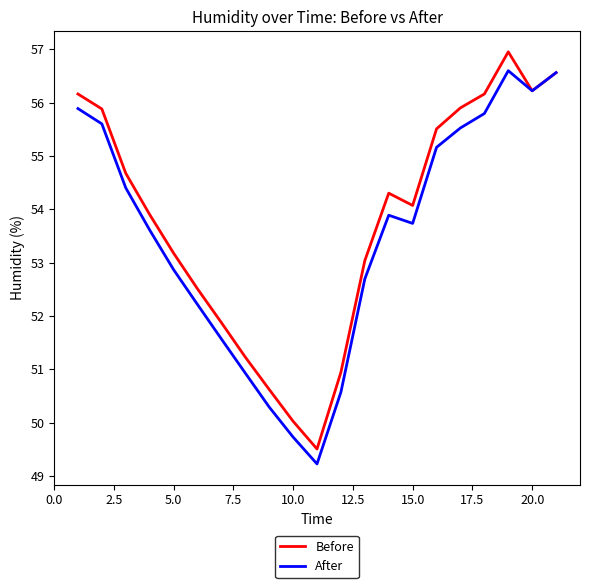

What is the lowest value of the After series?

49.2